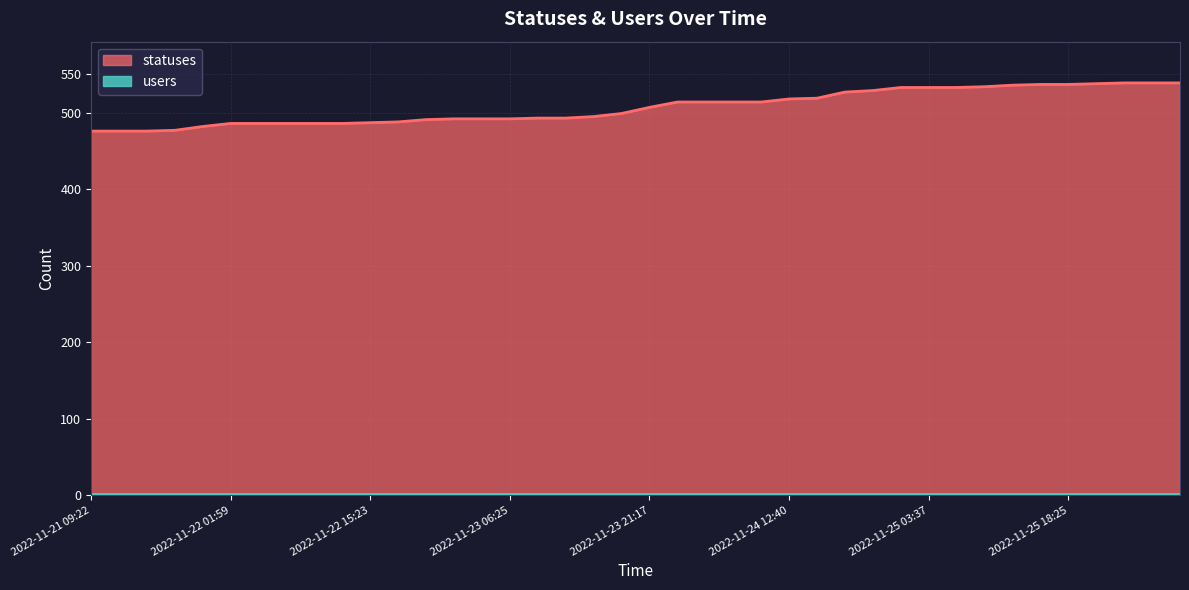

True or false: there are more than 2 points higher than both neighbors.

False